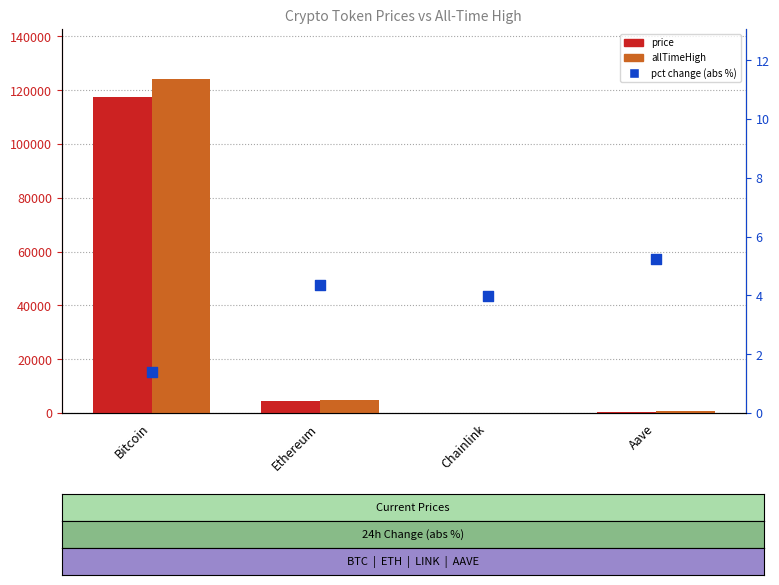

What is the total value across all series at Ethereum?

9323.0